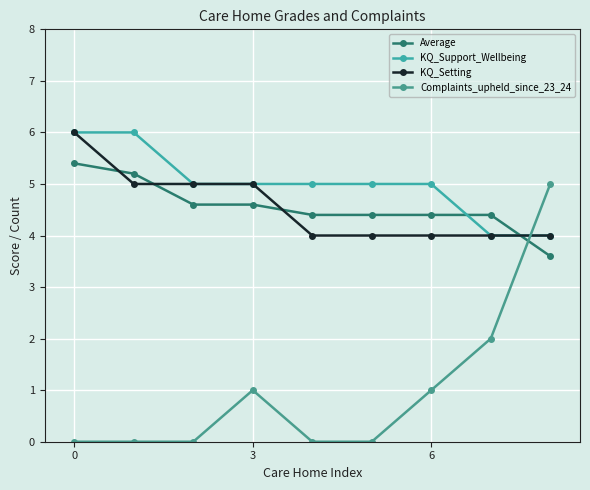

Count the number of categories in the chart.

9